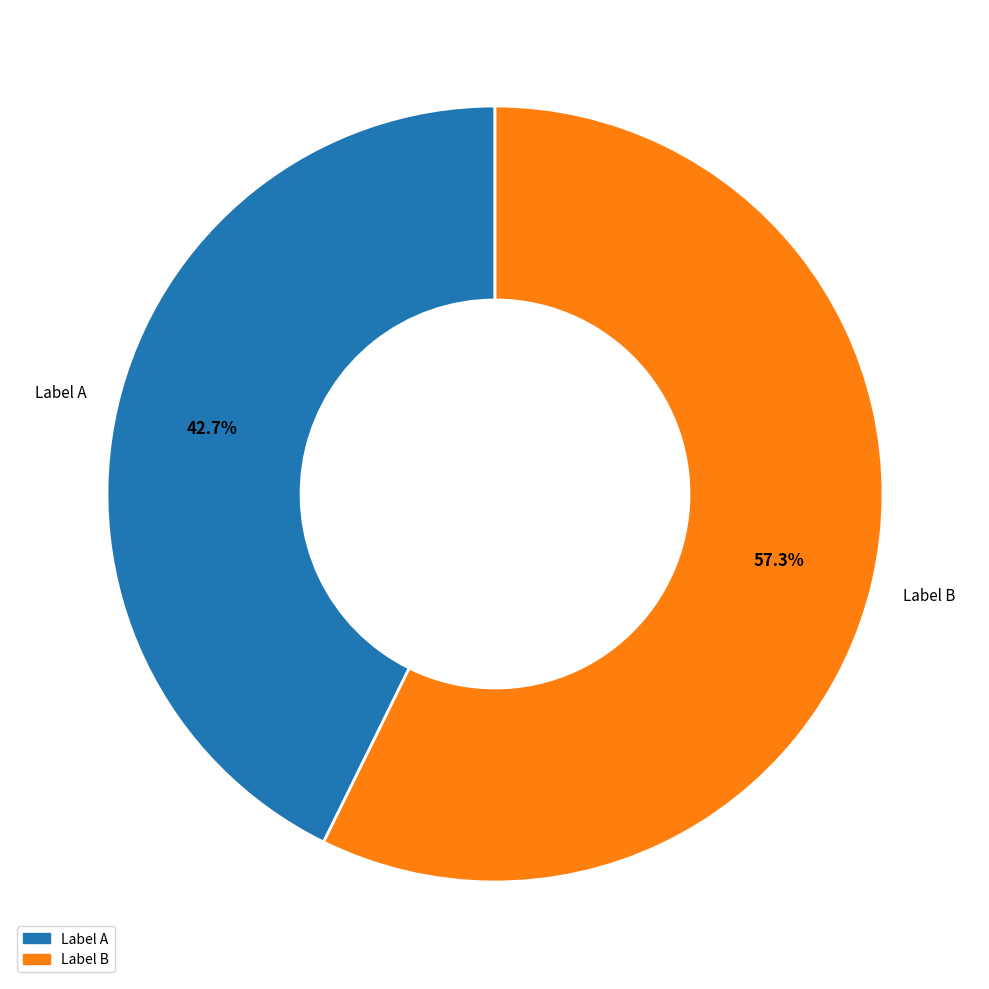

To the nearest percent, what is the average slice percentage?

50%